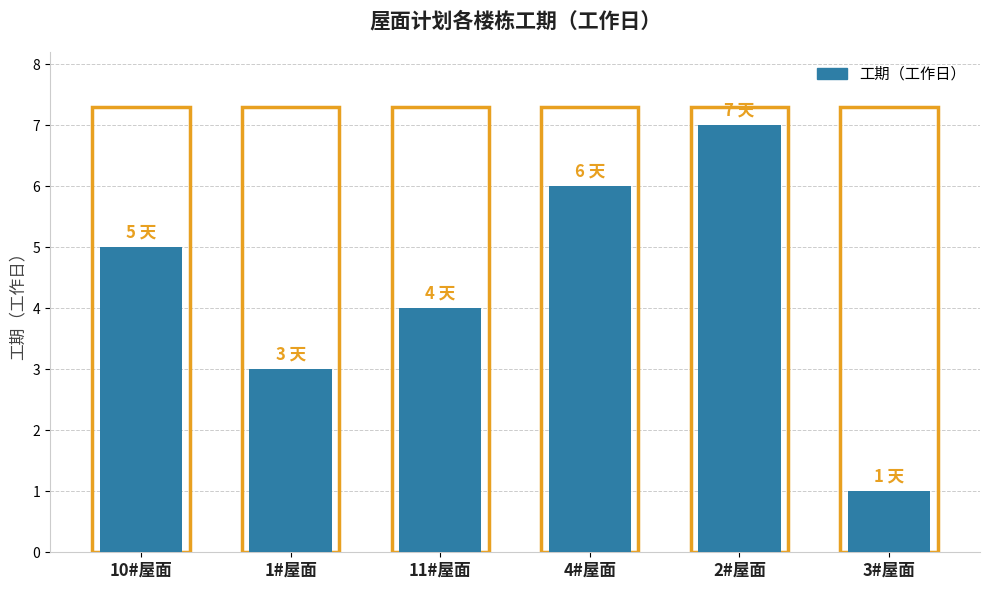

Rank the categories by value from highest to lowest.

2#屋面, 4#屋面, 10#屋面, 11#屋面, 1#屋面, 3#屋面